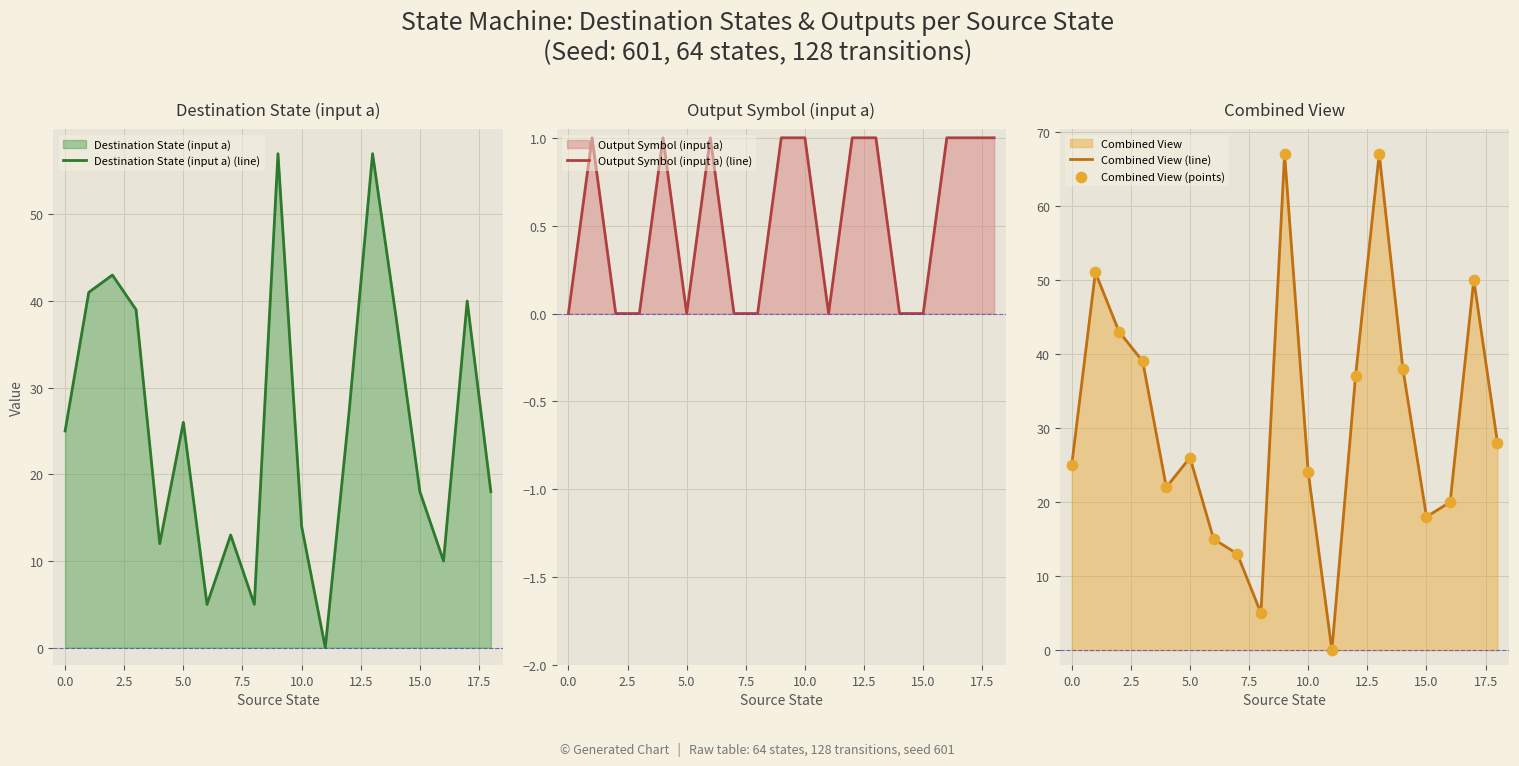

What is the maximum value for Combined View (line)?

67